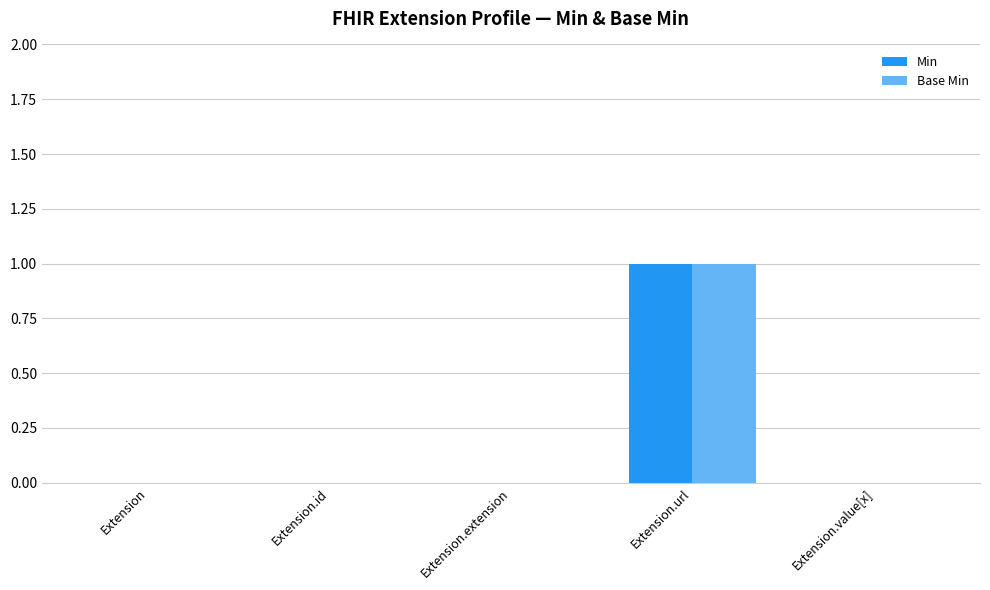

How many groups of bars are there?

5